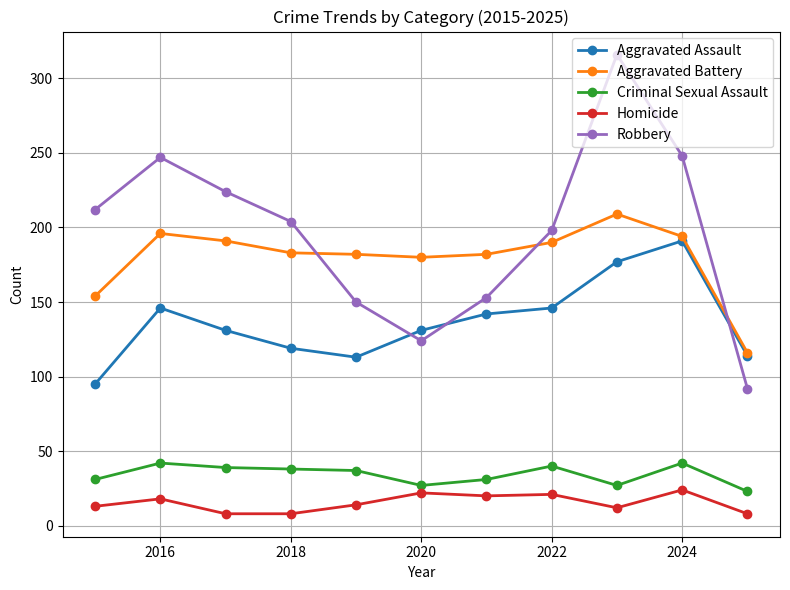

True or false: Homicide and Aggravated Battery intersect in this chart.

False